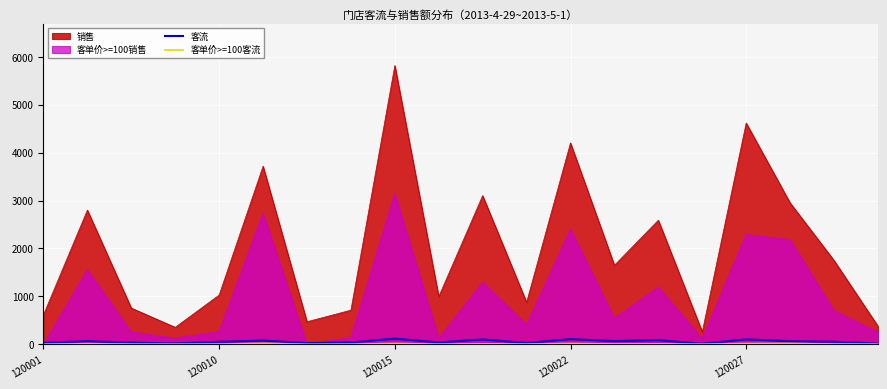

How many values in 客单价>=100客流 are above zero?

18